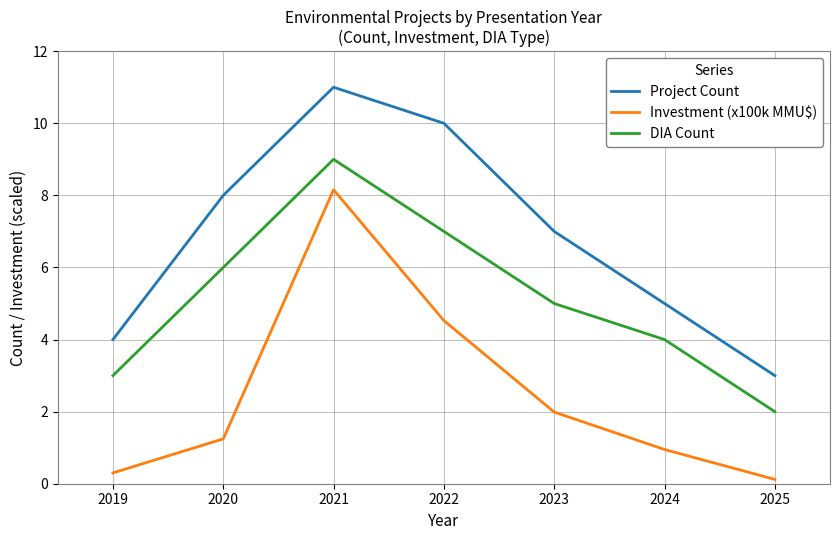

List the series in order of their peak value, lowest first.

Investment (x100k MMU$), DIA Count, Project Count